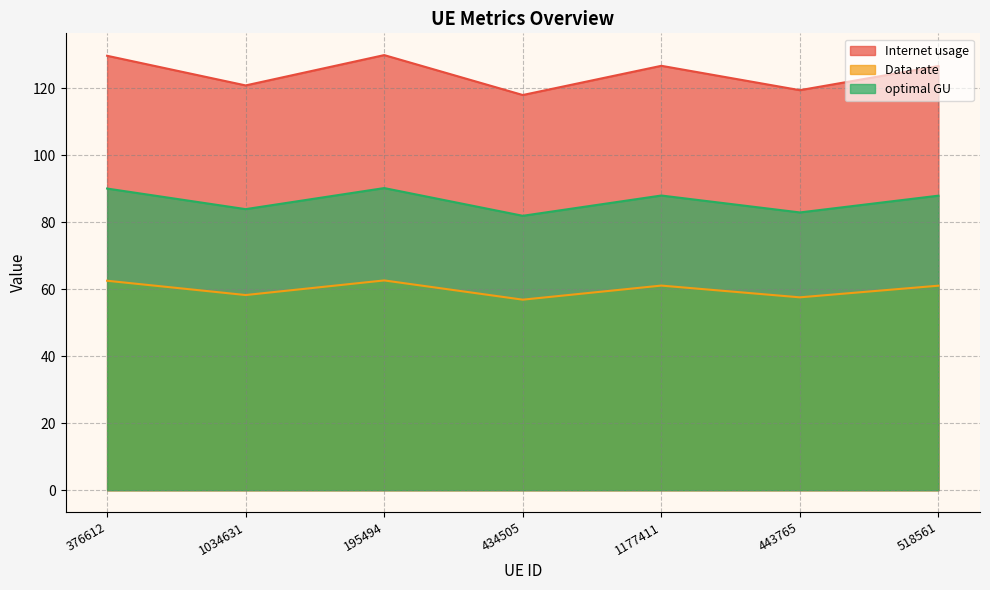

What is the maximum value for Data rate?

62.6